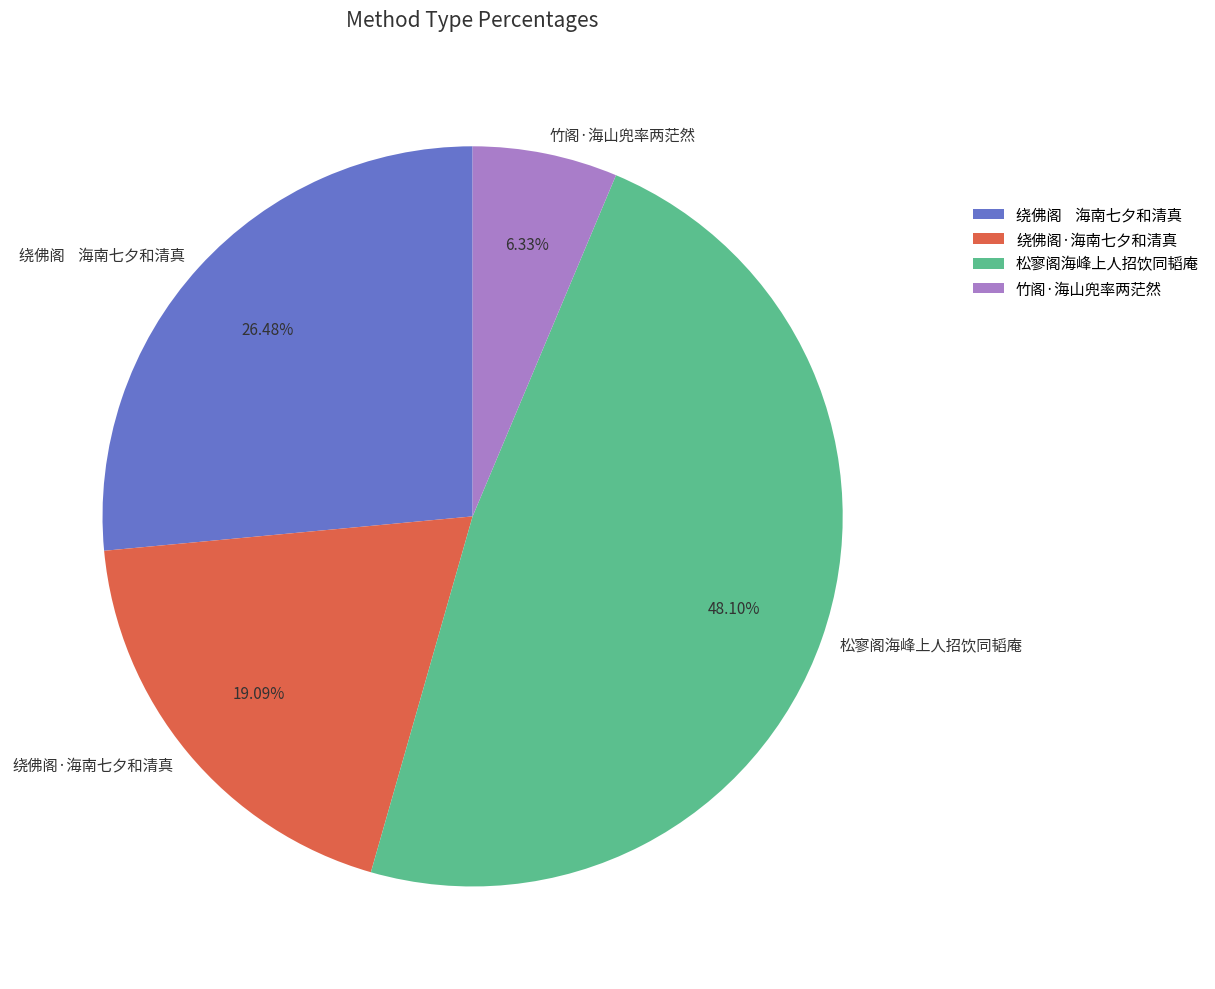

Which category has the biggest portion of the pie?

松寥阁海峰上人招饮同韬庵